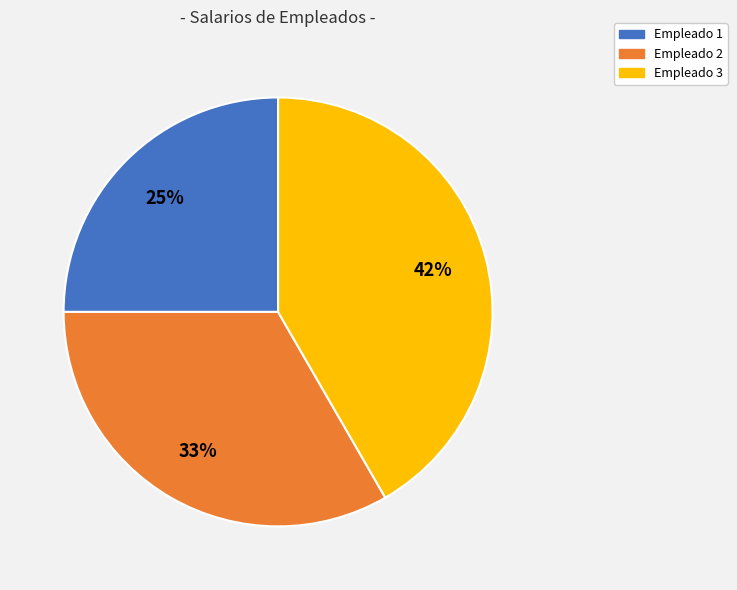

To the nearest percent, what portion does Empleado 1 represent?

25%